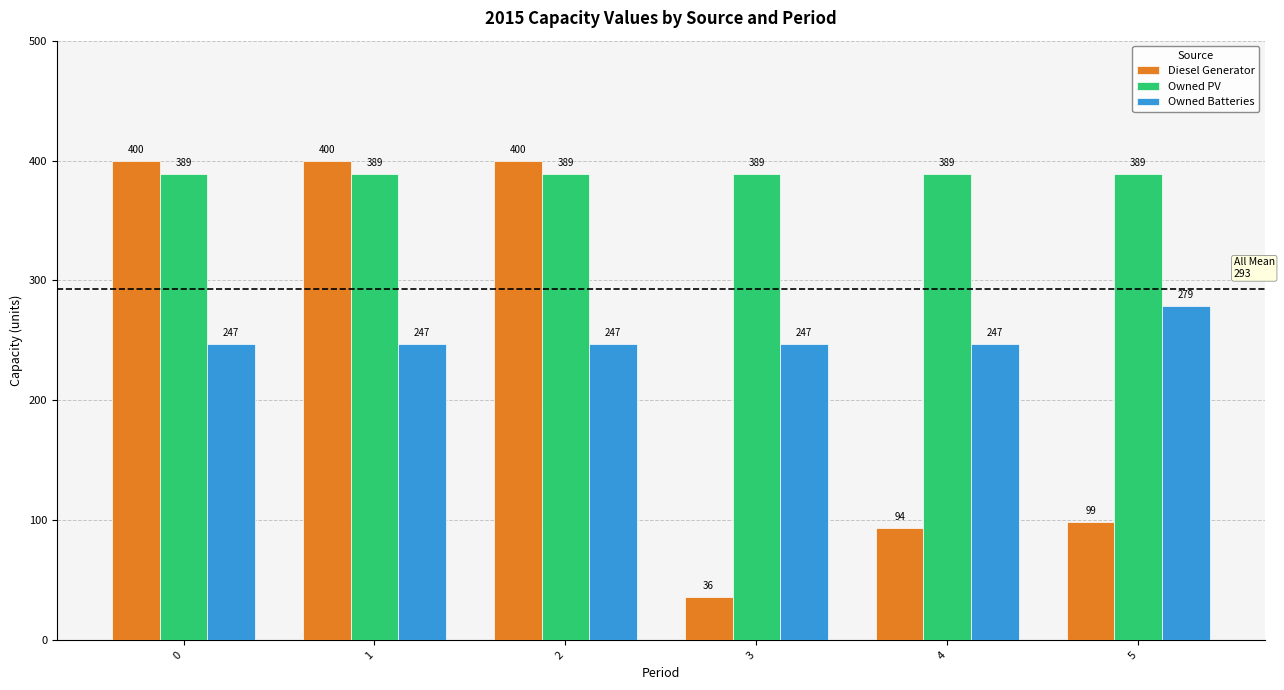

The Owned Batteries series shows 336 at 2. True or false?

False